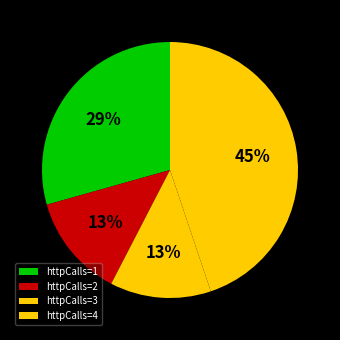

Count the number of slices in the pie.

4